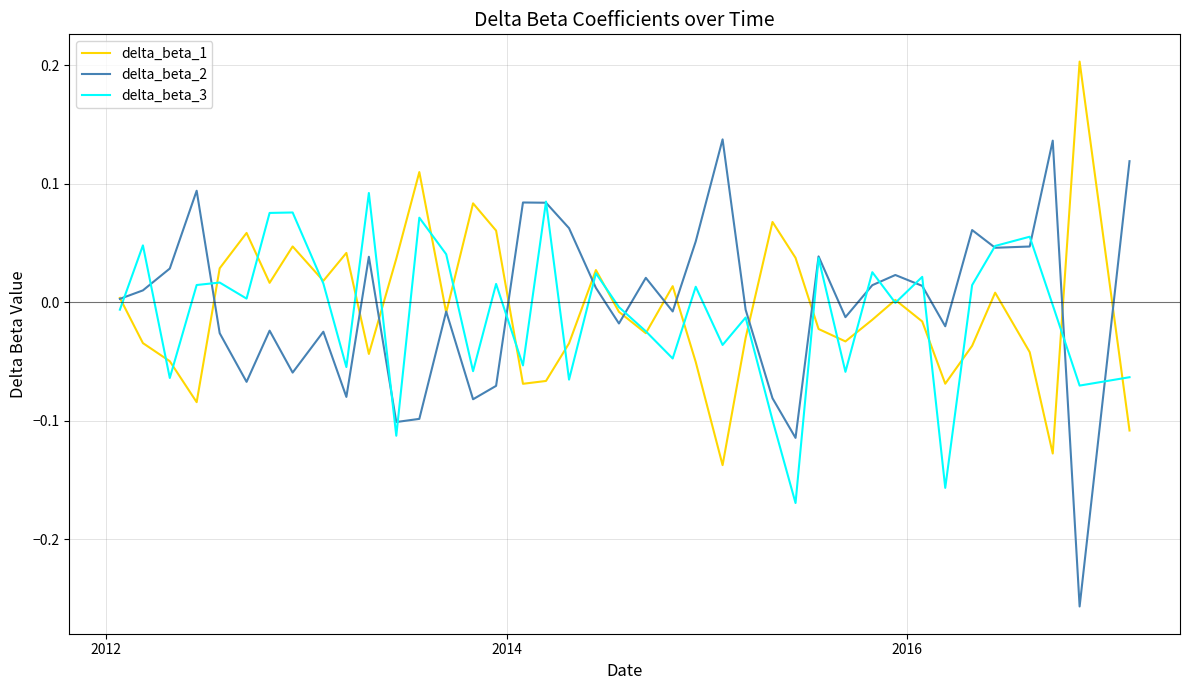

What are all the series names shown in the legend?

delta_beta_1, delta_beta_2, delta_beta_3